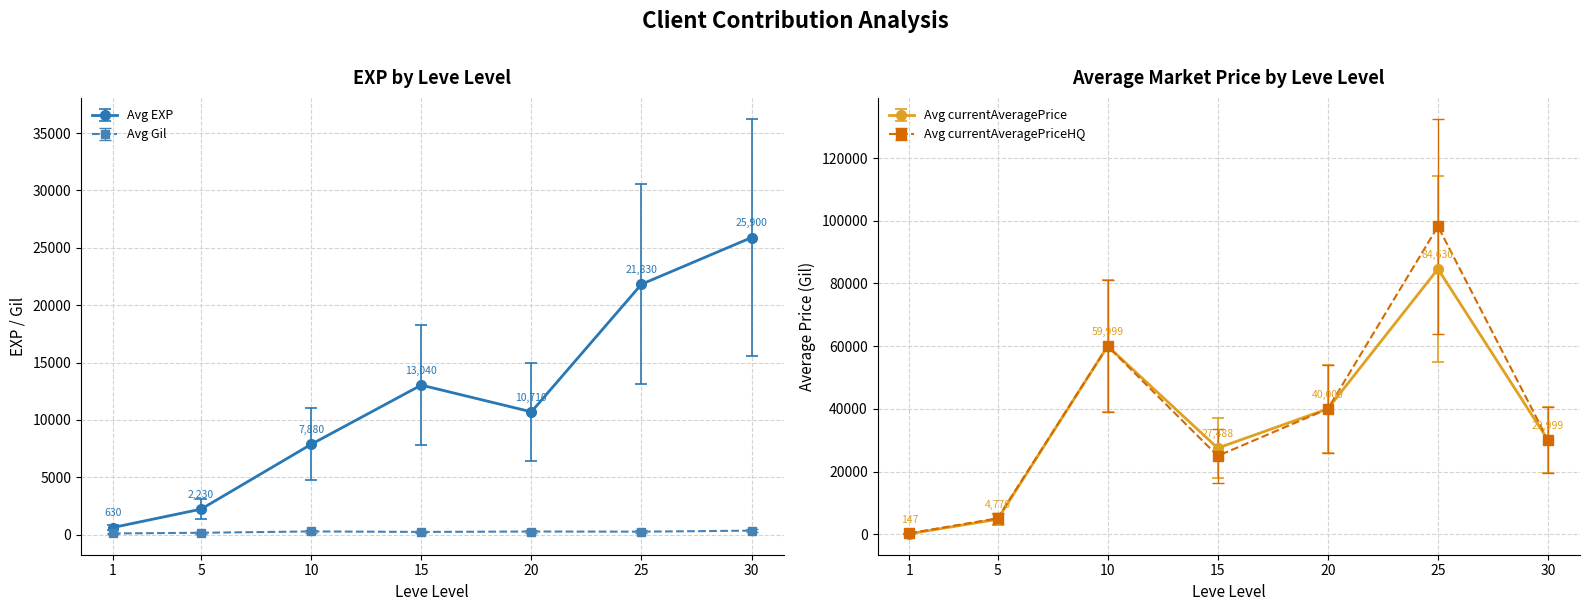

Is the value of Avg EXP at 25 greater than the value of Avg Gil at 5?

Yes